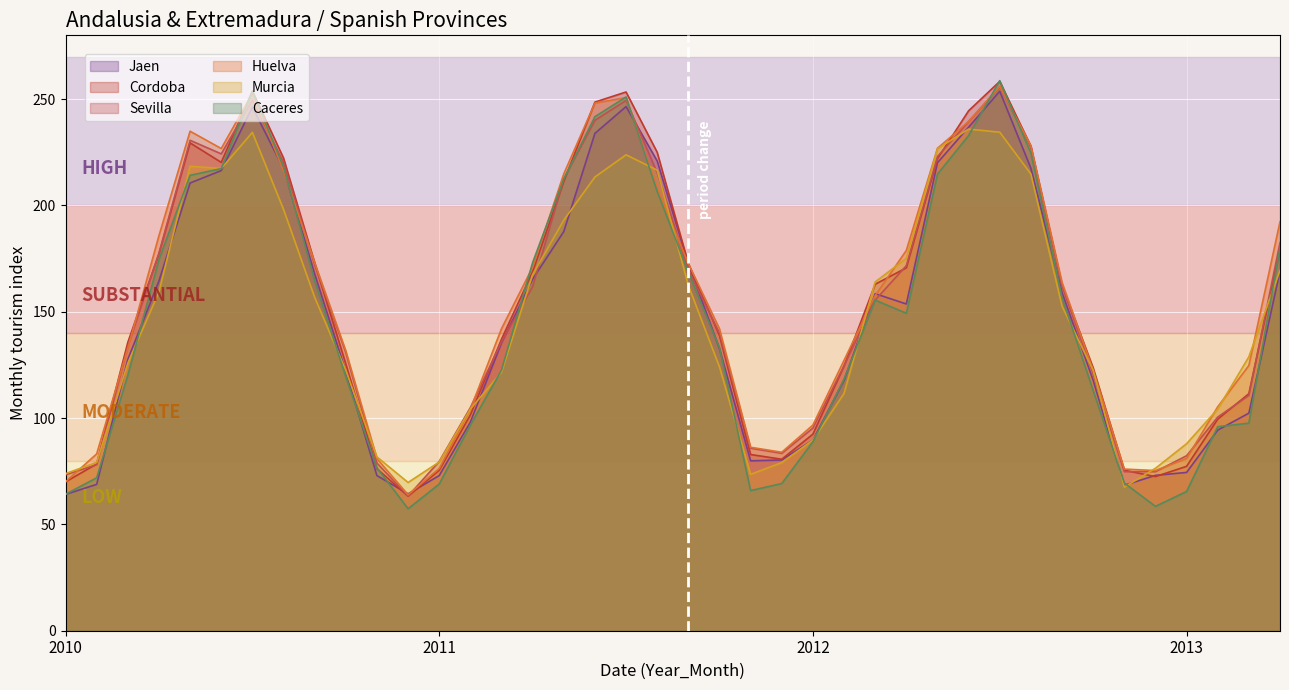

Does the chart display data point markers on the line(s)?

No